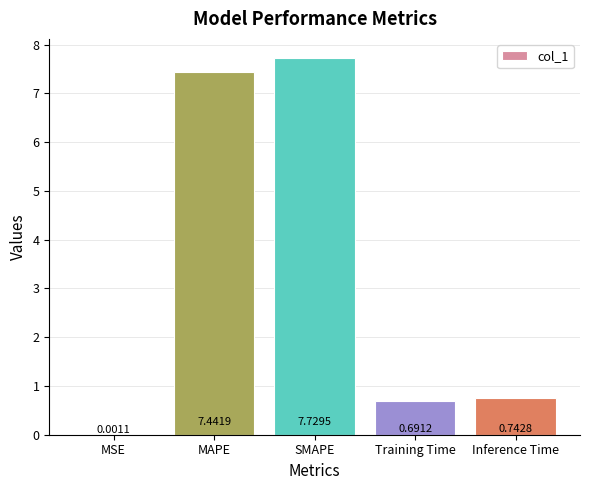

What is the change in value from SMAPE to Training Time?

-7.0